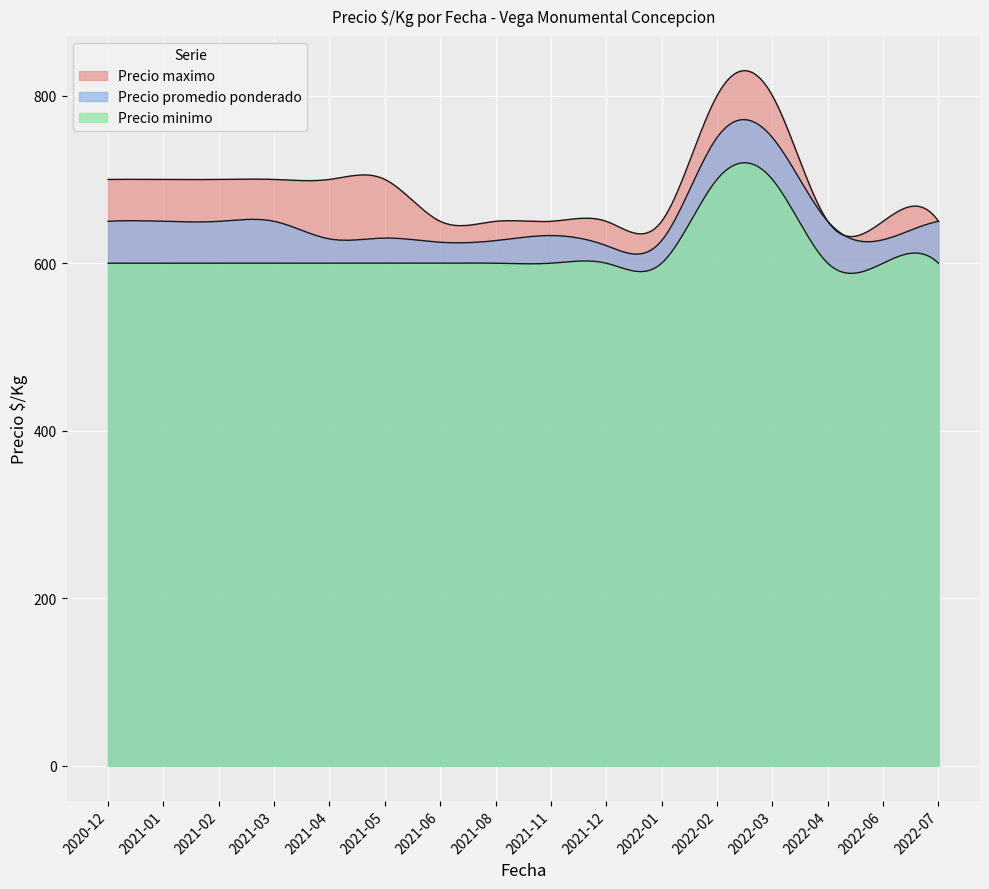

At 2022-06, list the series in order from largest to smallest.

Precio maximo, Precio promedio ponderado, Precio minimo